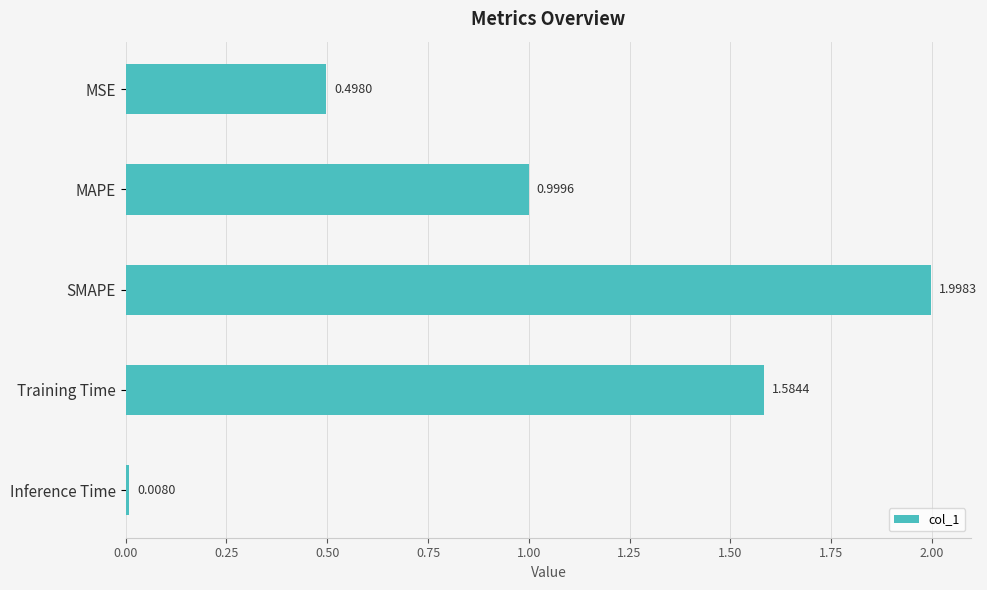

What is the label of the 3rd bar from the bottom?

SMAPE